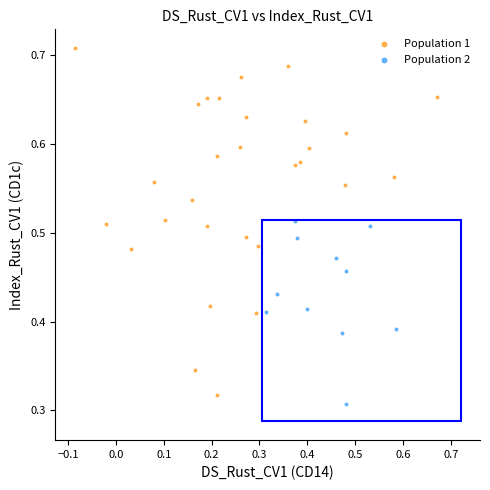

What are all the series names shown in the legend?

Population 1, Population 2